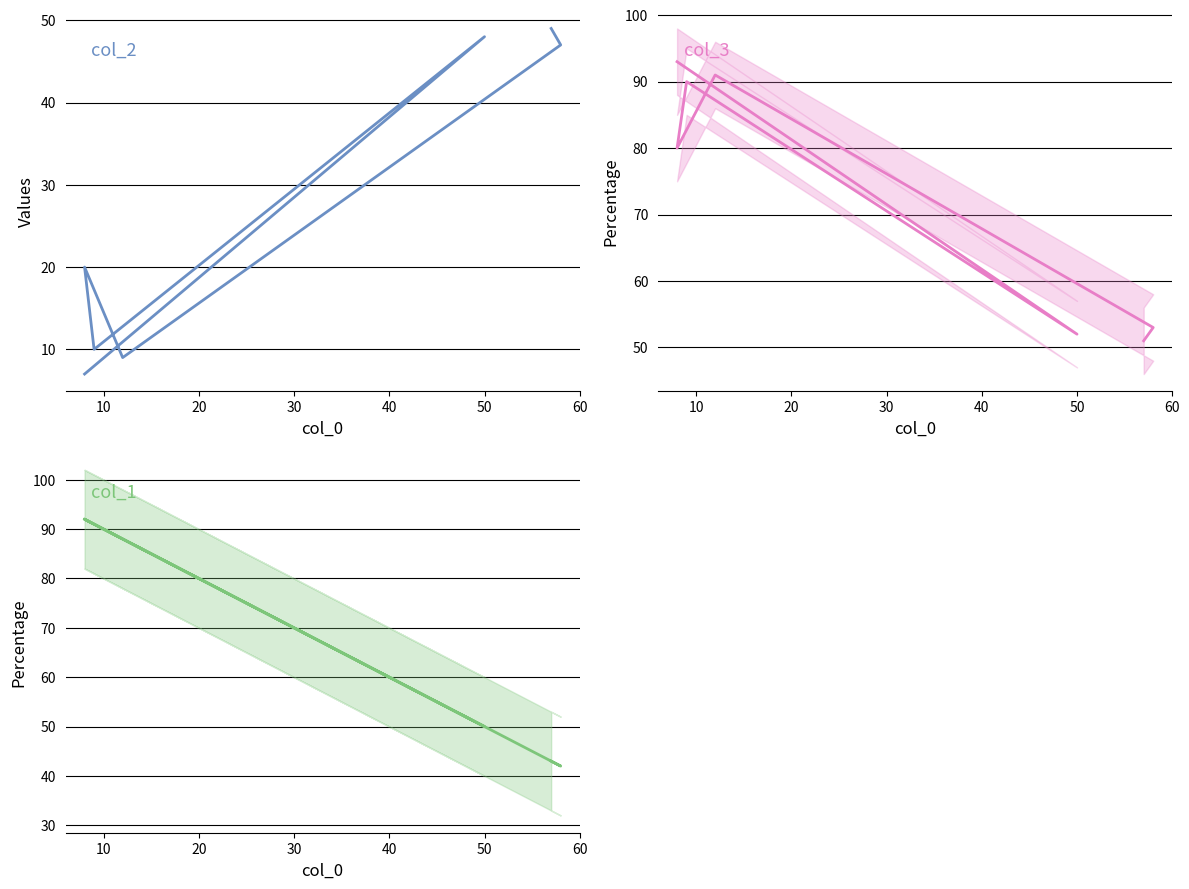

Does the chart display data point markers on the line(s)?

No